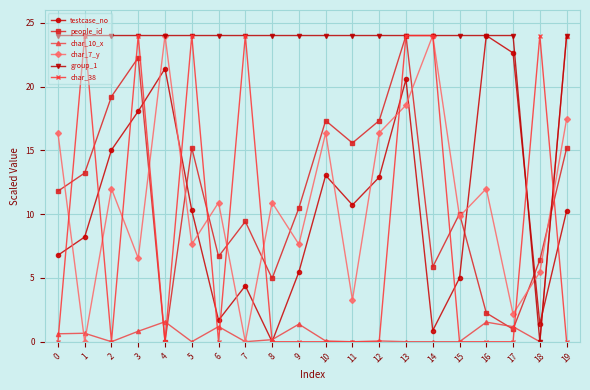

What is the spread (max minus min) of values at 4?

24.0